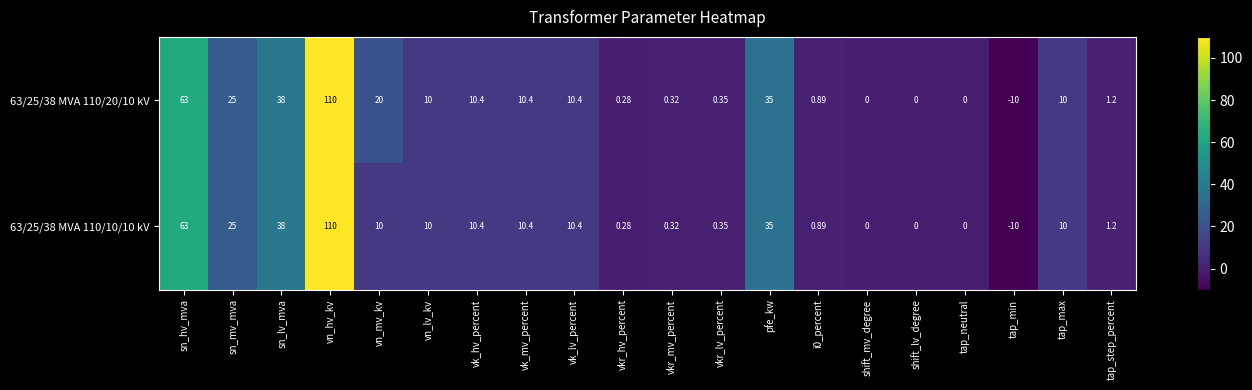

Where is 63/25/38 MVA 110/10/10 kV nearest to the value 50?

sn_lv_mva